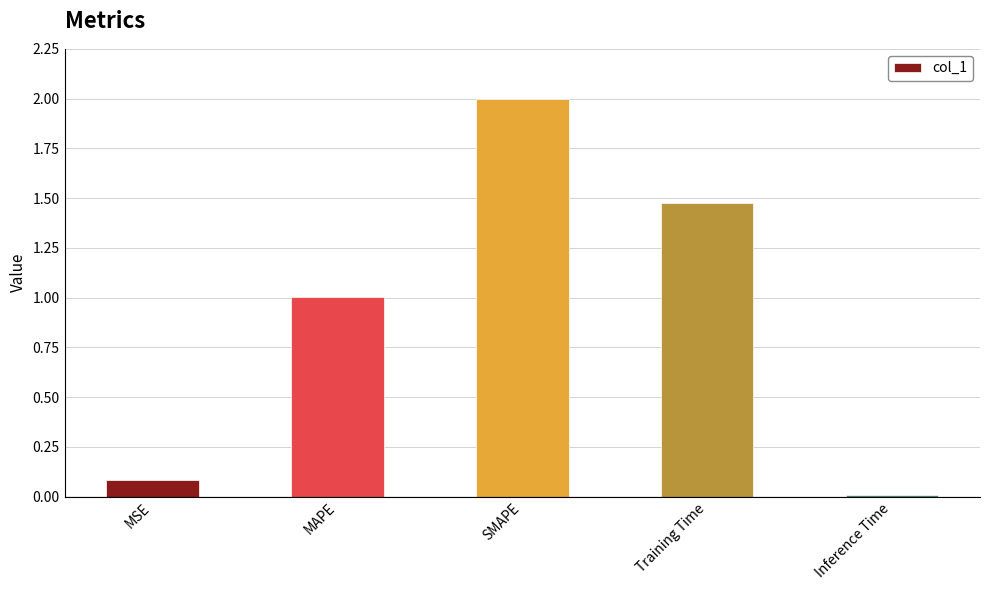

List the labels in order of value, largest first.

SMAPE, Training Time, MAPE, MSE, Inference Time